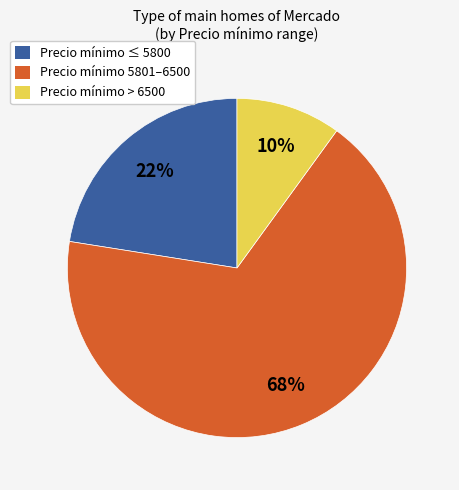

To the nearest percent, what portion does Precio mínimo > 6500 represent?

10%